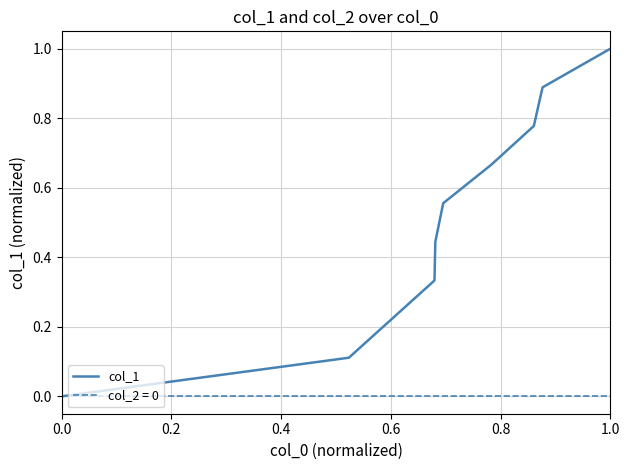

What is the maximum value shown in the chart?

1.0